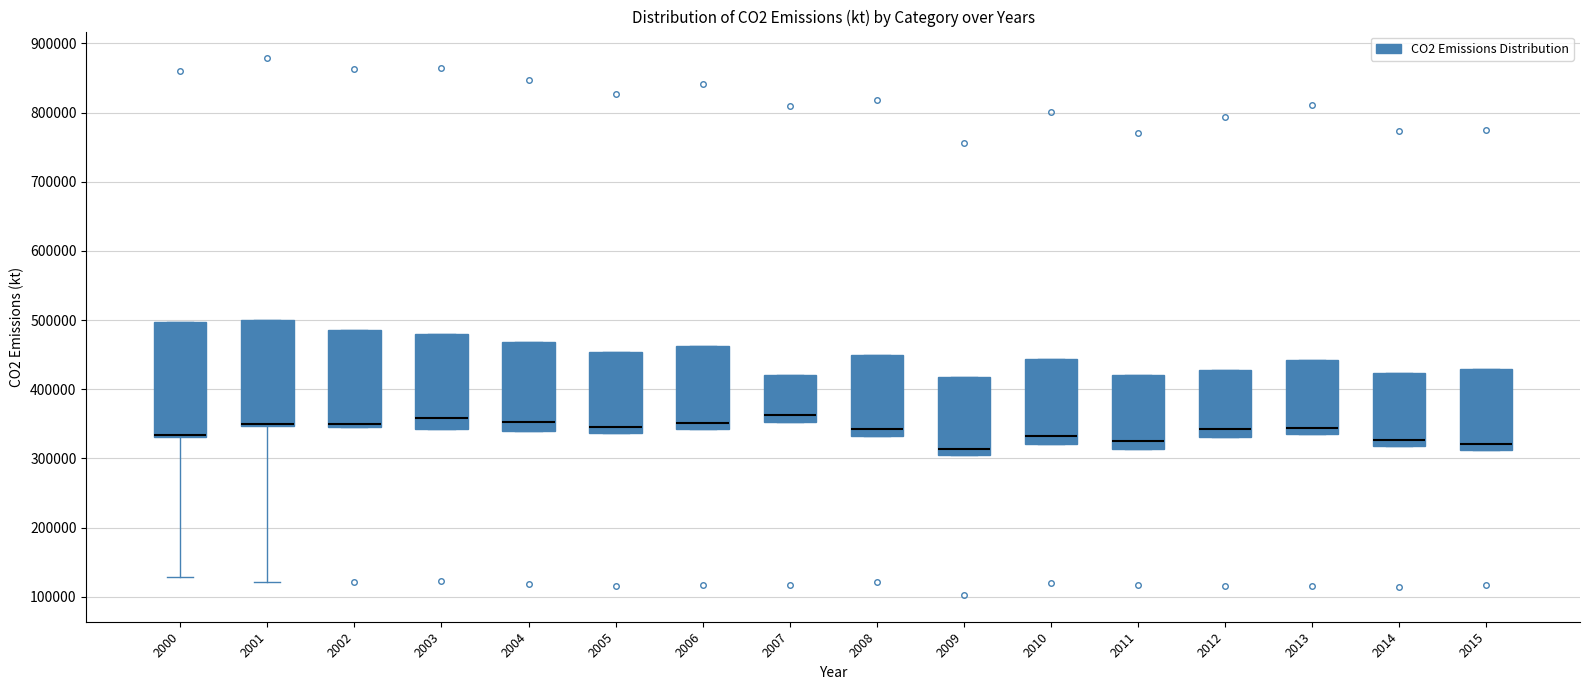

Comparing the boxes themselves (not the whiskers), which one is the tallest?

2000